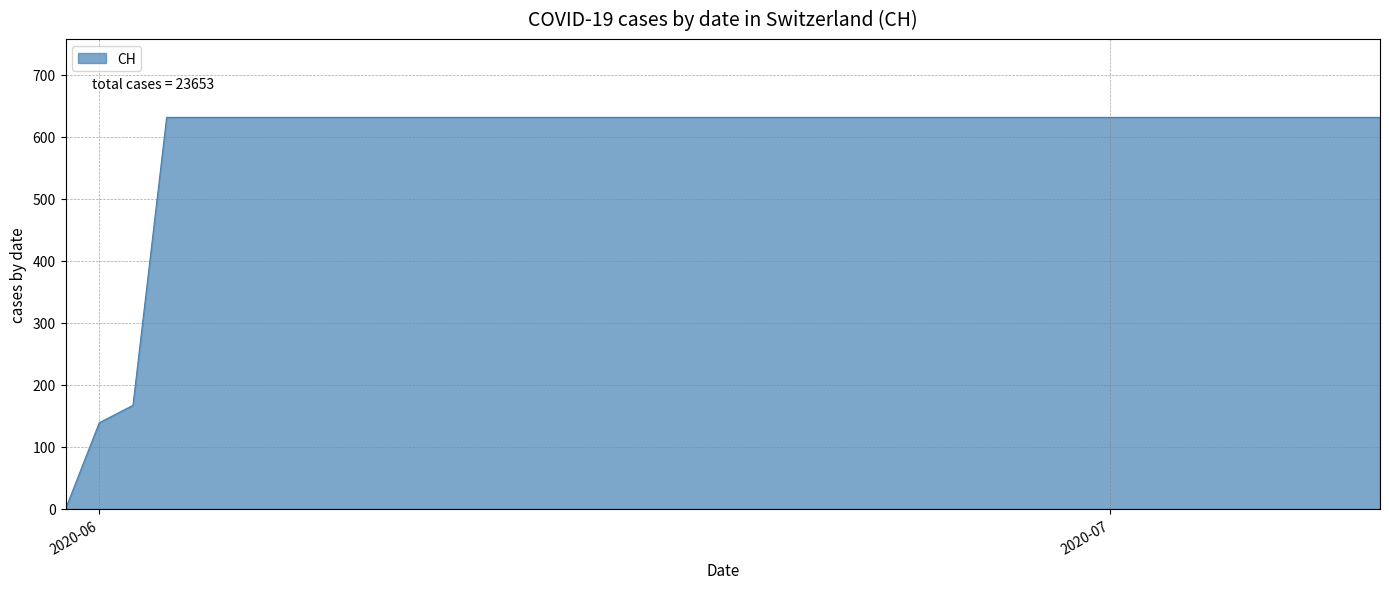

Does the chart display data point markers on the line(s)?

No